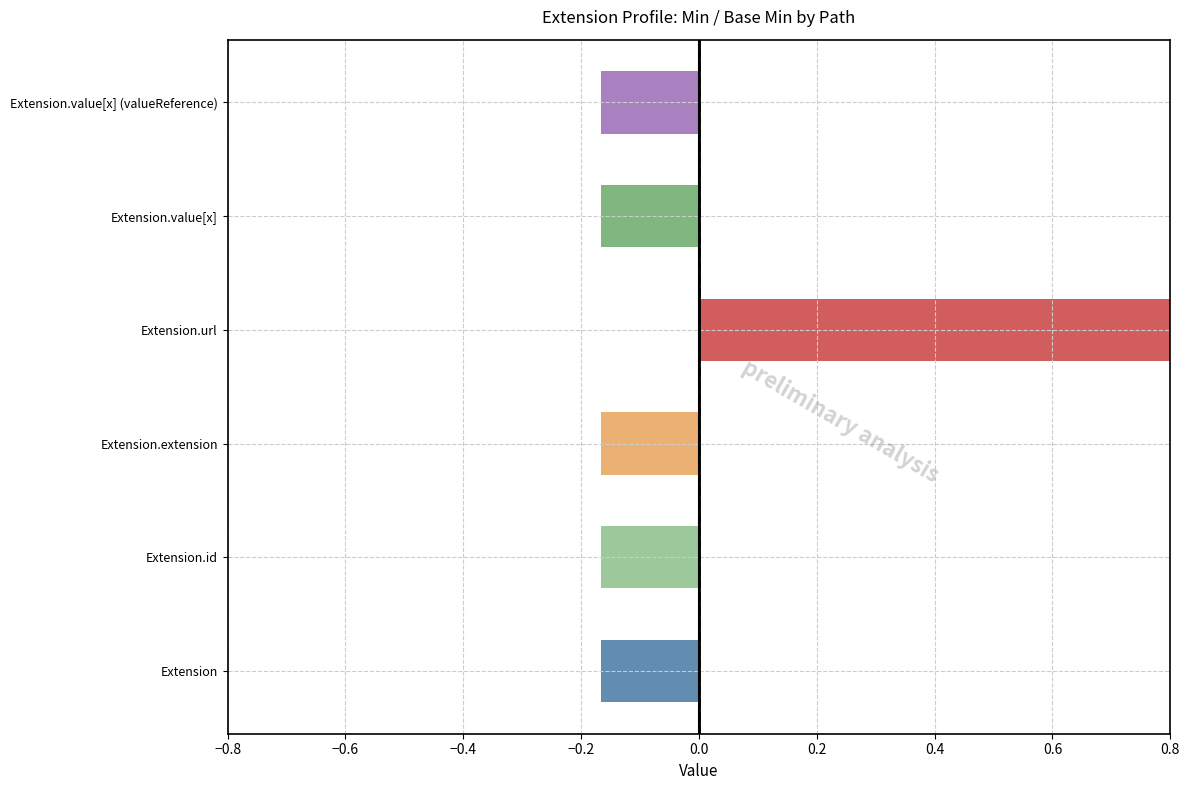

Is it true that Min equals -1 at Extension.value[x] (valueReference)?

False